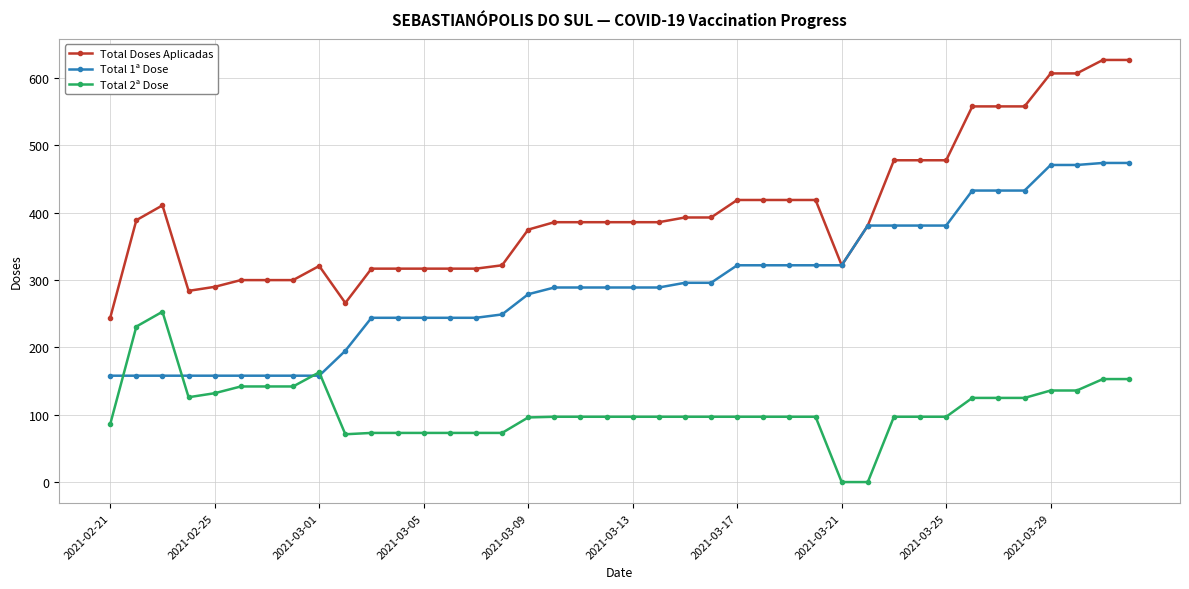

What is the difference between the maximum and second lowest values in the Total 1ª Dose series?

316